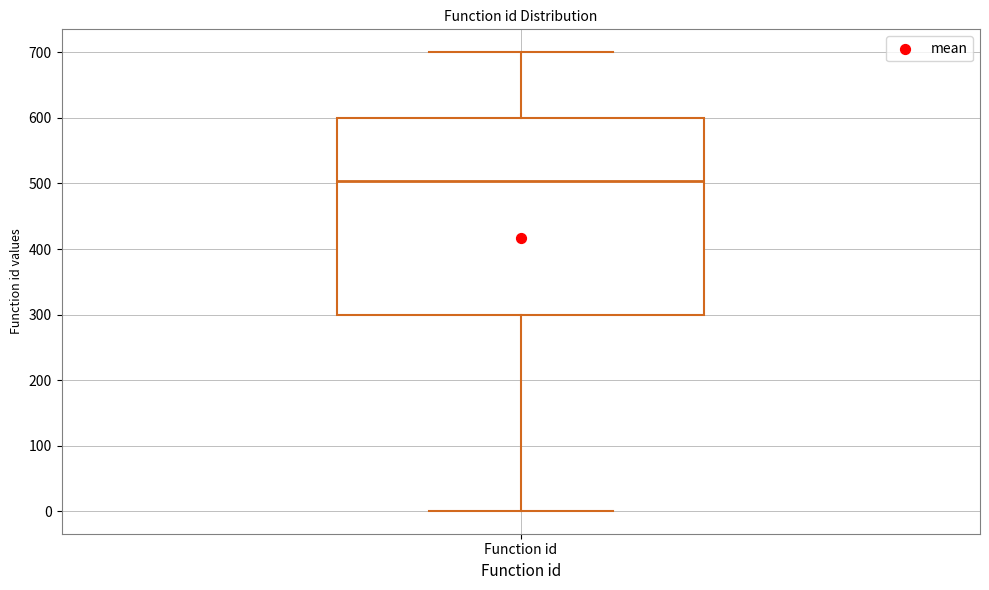

Where does the upper whisker of the box for Function id end on the y-axis? The values are not printed on the chart, so give them approximately, as read against the axis.

700